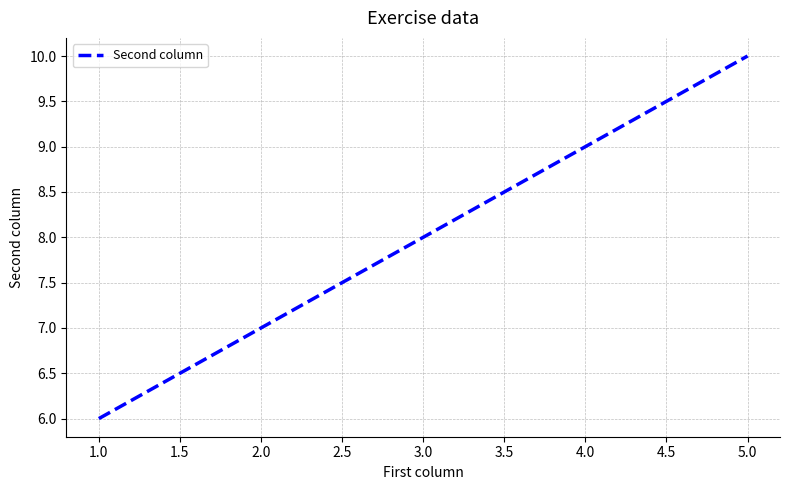

What is the ratio of the value at 4.0 to the value at 1.0?

1.5